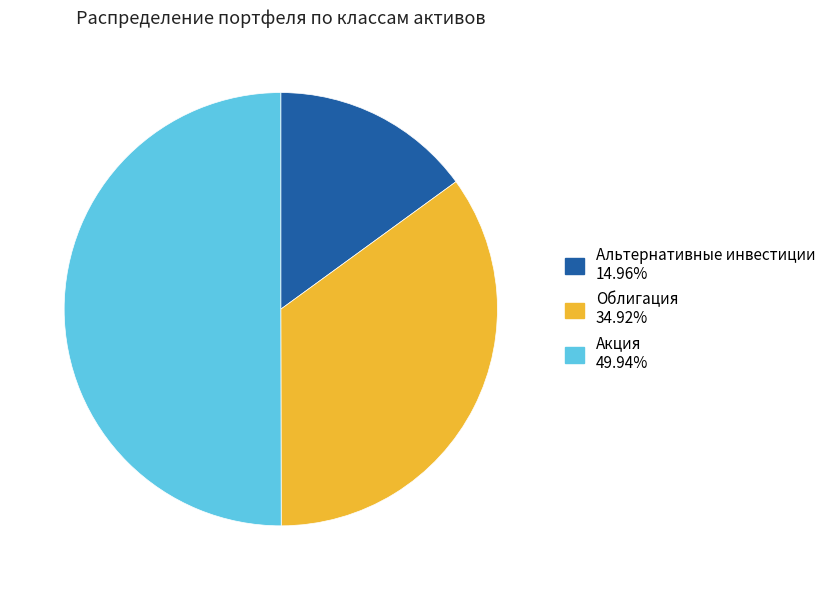

What is the ratio of the value at Облигация 34.92% to the value at Акция 49.94%?

0.7